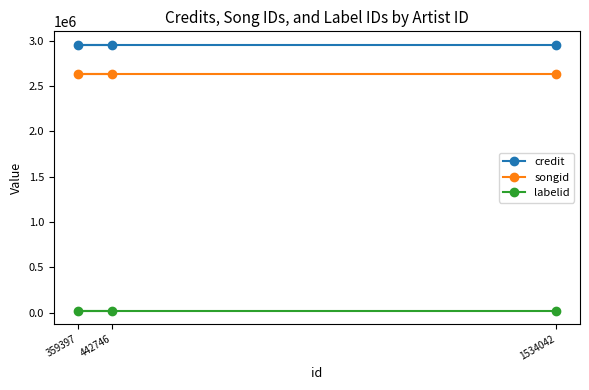

Reading right to left, extract all data points from this chart.

credit: 2954559	2954559	2954559
songid: 2635377	2635377	2635377
labelid: 21250	21250	21250